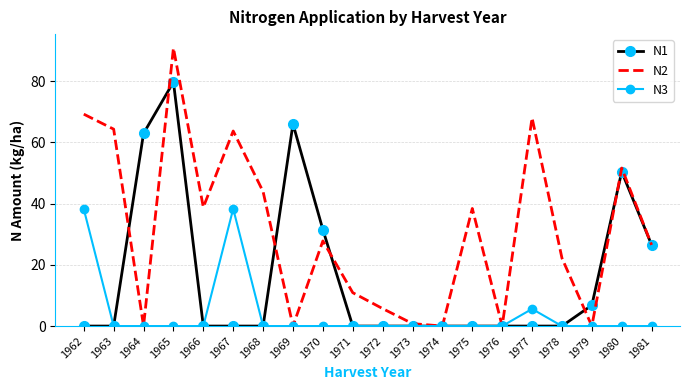

Which series has the largest range (max minus min)?

N2